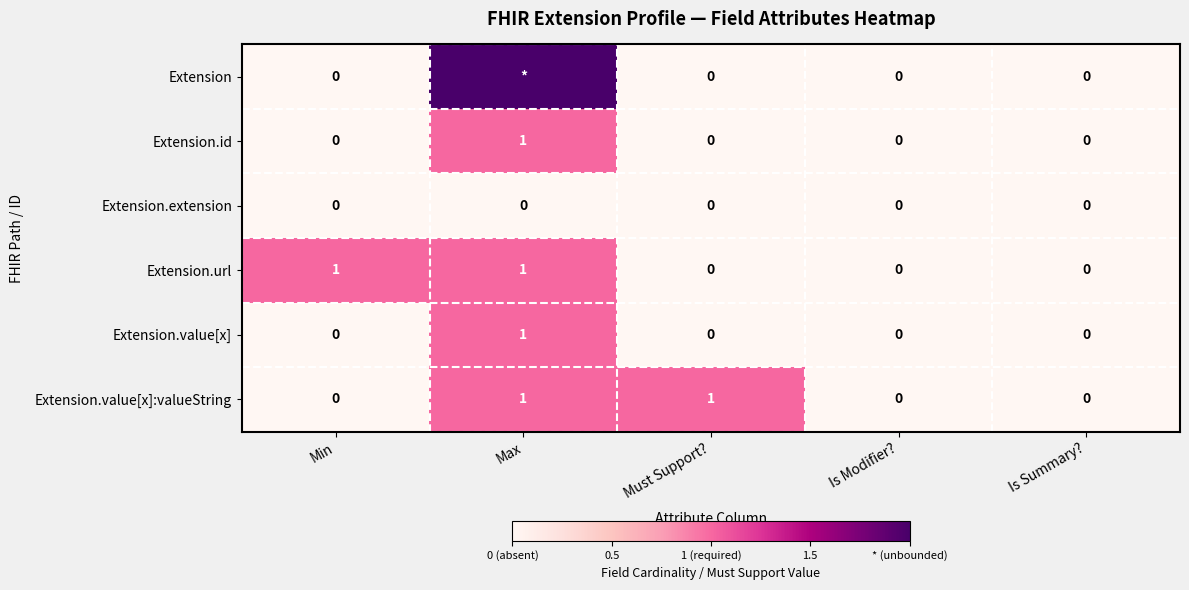

What is the sum of the Extension.value[x]:valueString values at Min and Must Support??

1